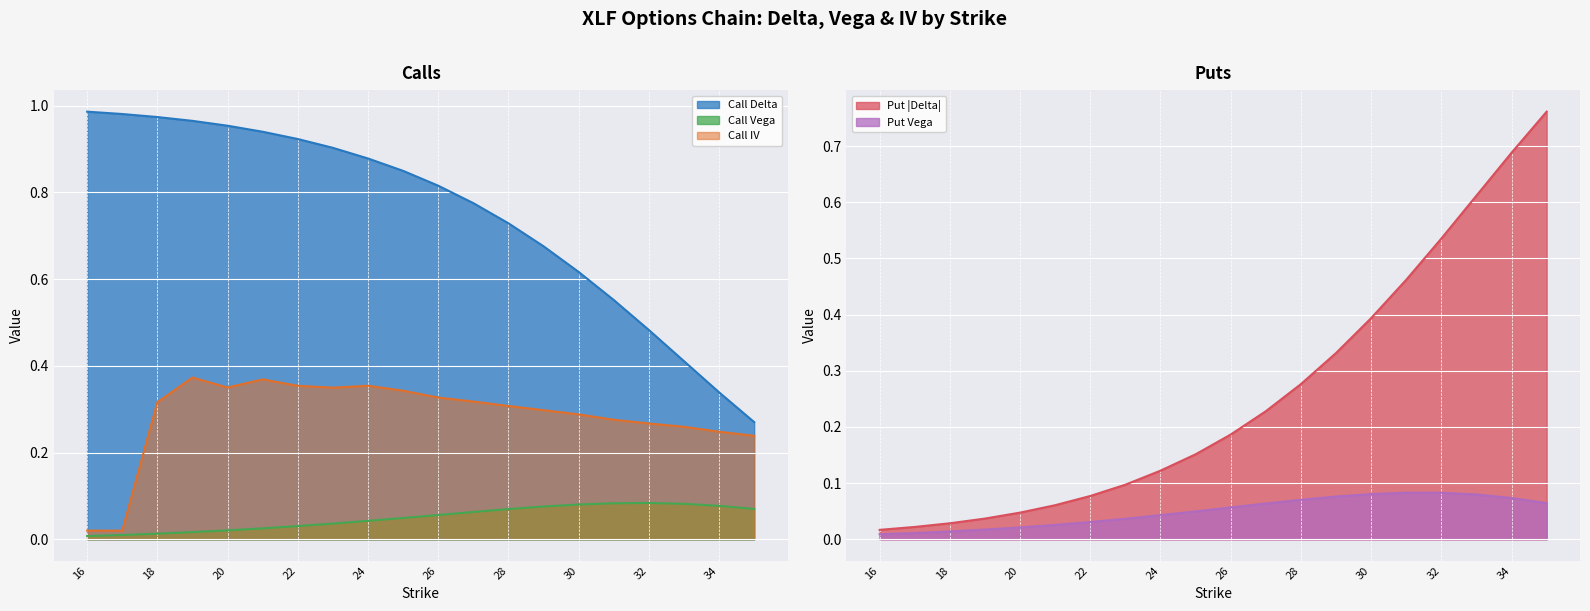

What is the highest value of the Put Vega series?

0.1